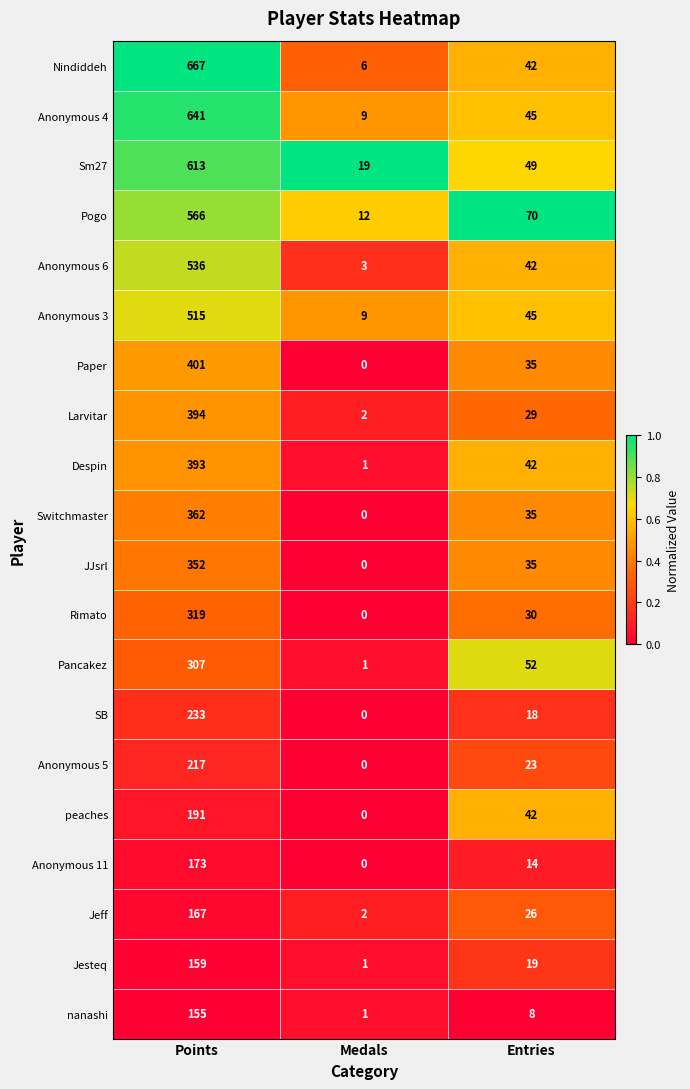

Which series changed the most between Points and Entries?

Nindiddeh